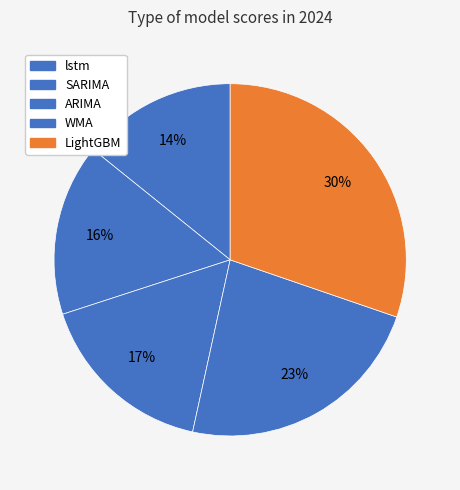

Which slice is the largest?

LightGBM